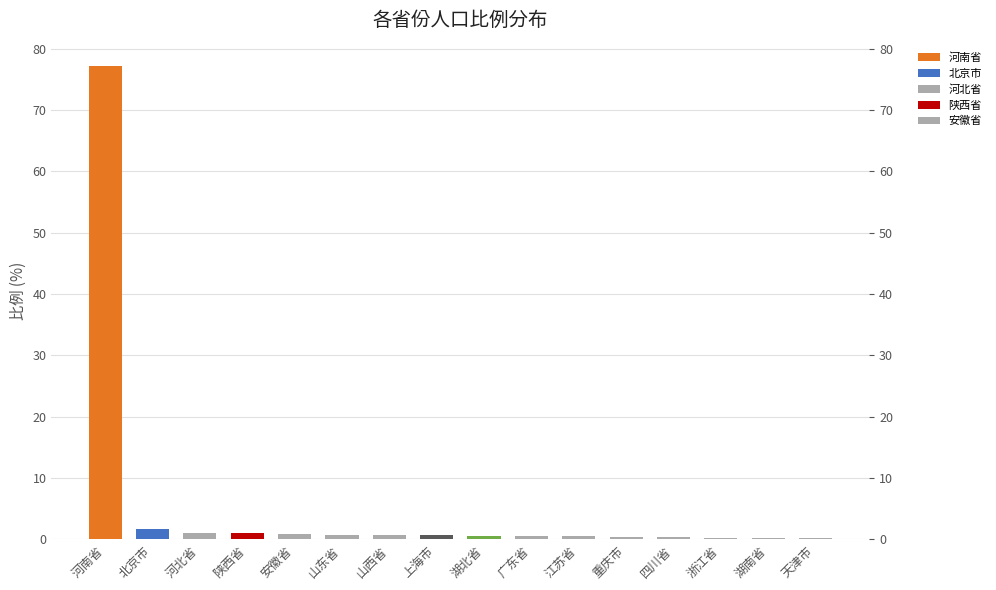

Rank the categories by value from lowest to highest.

湖南省, 天津市, 浙江省, 四川省, 重庆市, 江苏省, 广东省, 湖北省, 上海市, 山西省, 山东省, 安徽省, 陕西省, 河北省, 北京市, 河南省